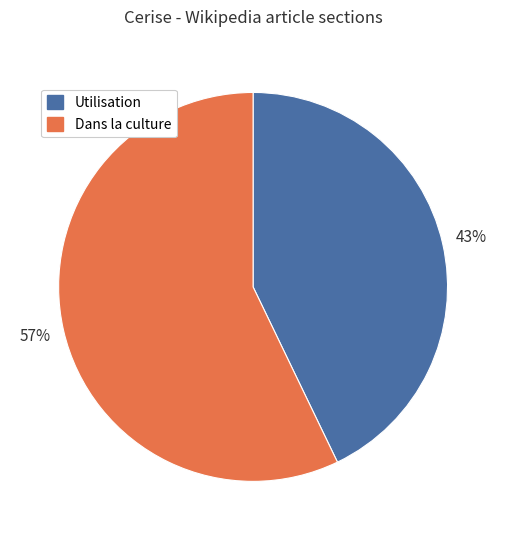

True or false: Utilisation accounts for 53% of the total.

False